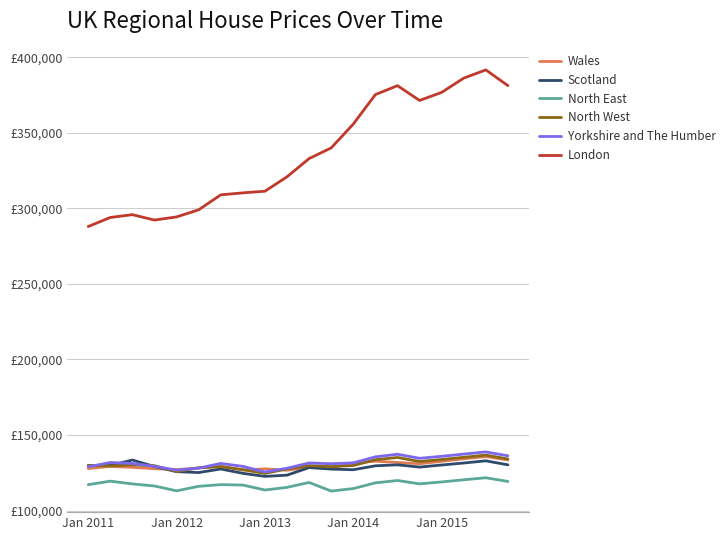

Rank the series by their maximum value, from lowest to highest.

North East, Scotland, Wales, North West, Yorkshire and The Humber, London